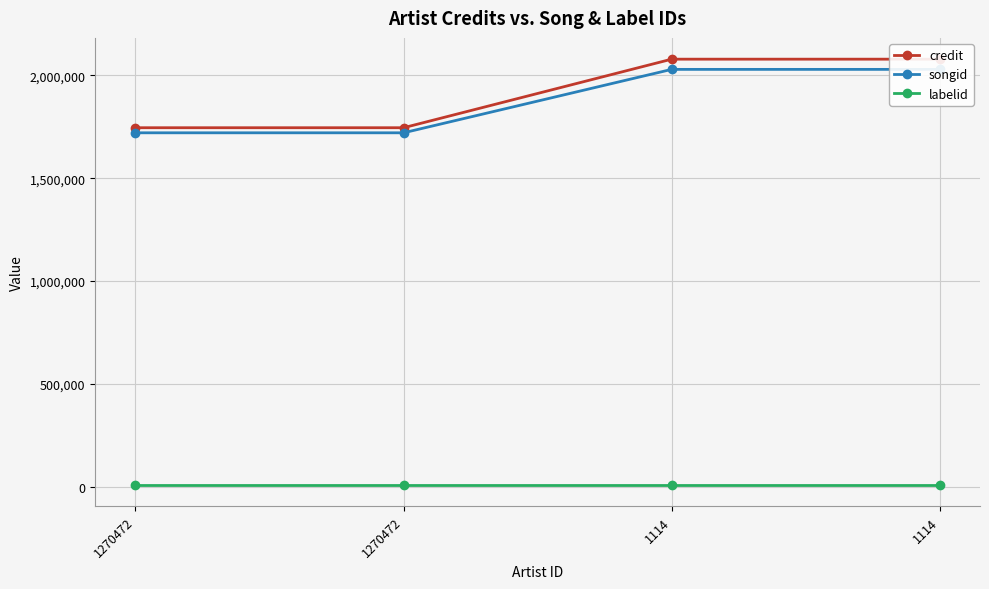

How many values in the credit series are below 2079092?

2